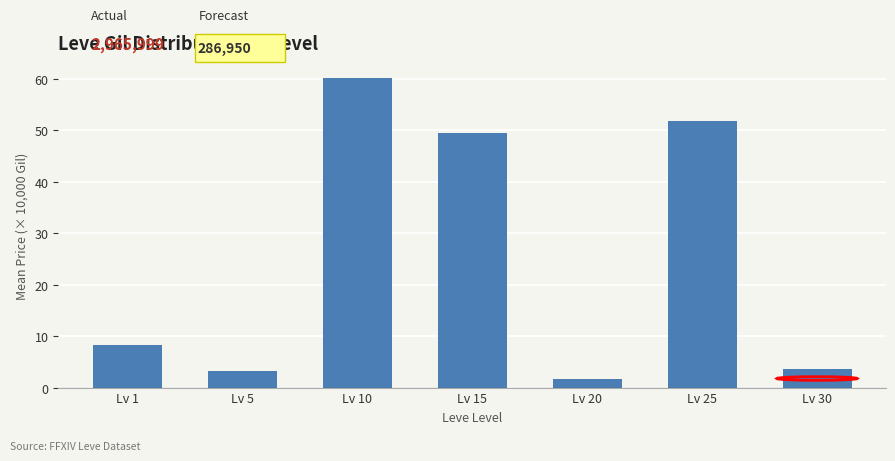

Reading right to left, list all the values displayed in this chart.

3.5	51.8	1.8	49.4	60.1	3.2	8.3